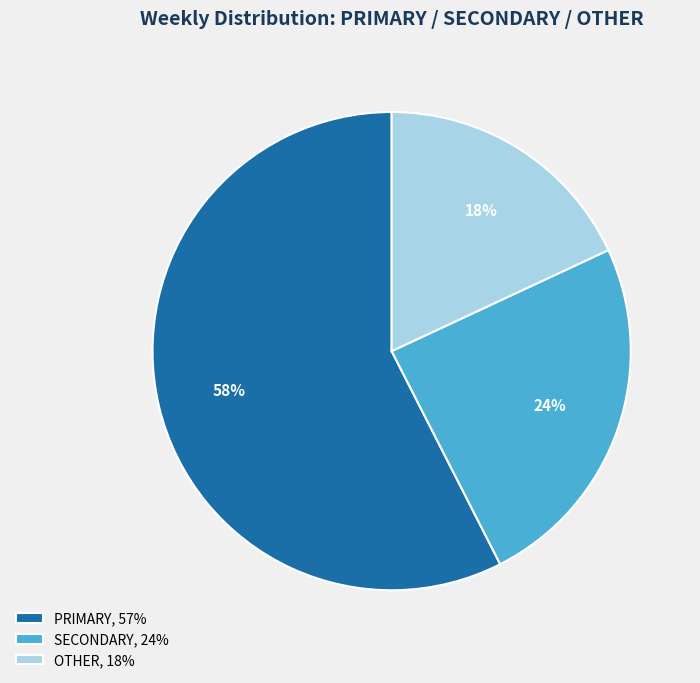

The PRIMARY, 57% slice represents 58% of the pie. True or false?

True